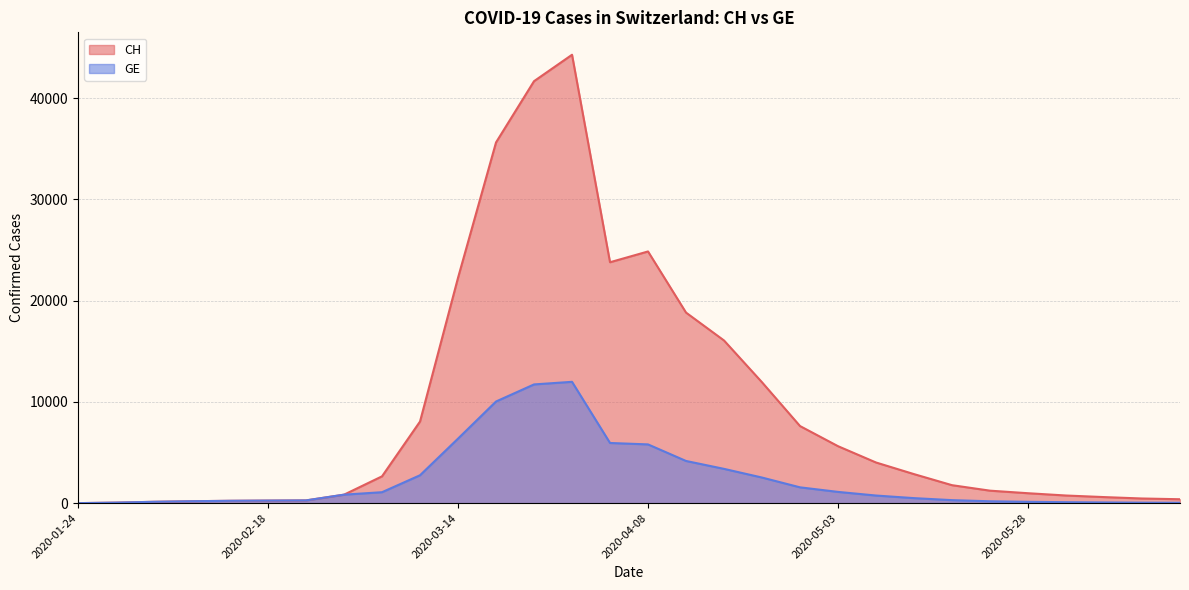

What is the sum of the GE values at 2020-04-28 and 2020-03-09?

4319